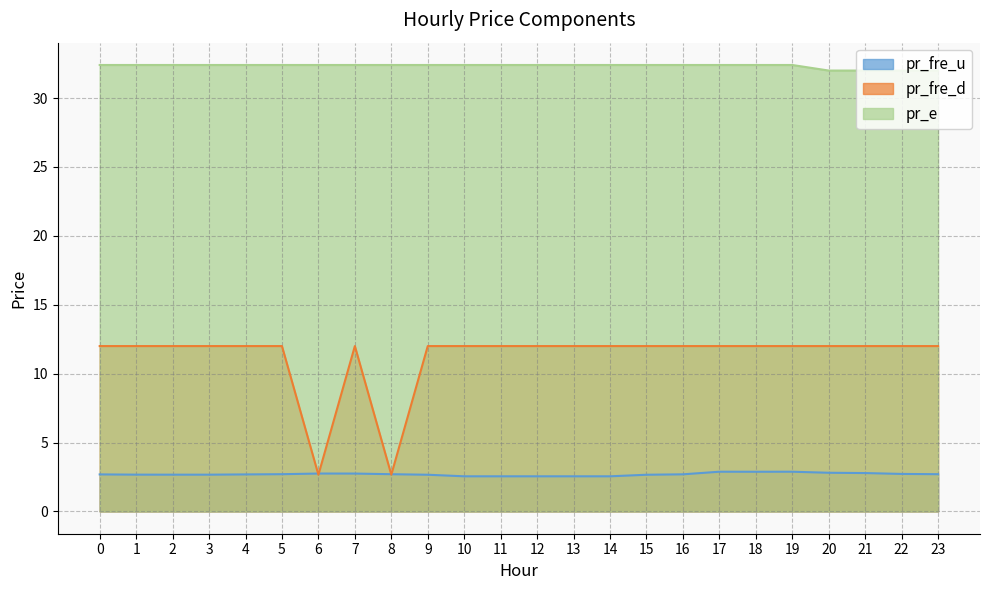

Where is the first local maximum for pr_fre_u?

6